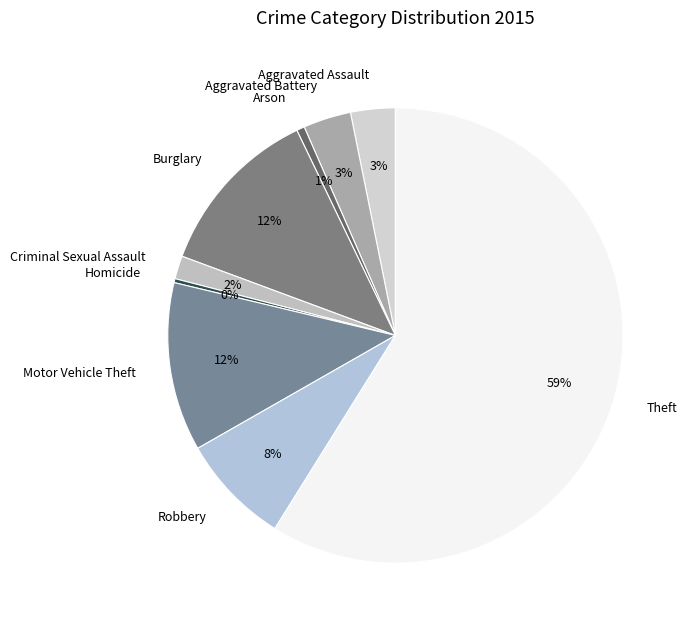

Which has a higher value, Aggravated Battery or Arson?

Aggravated Battery